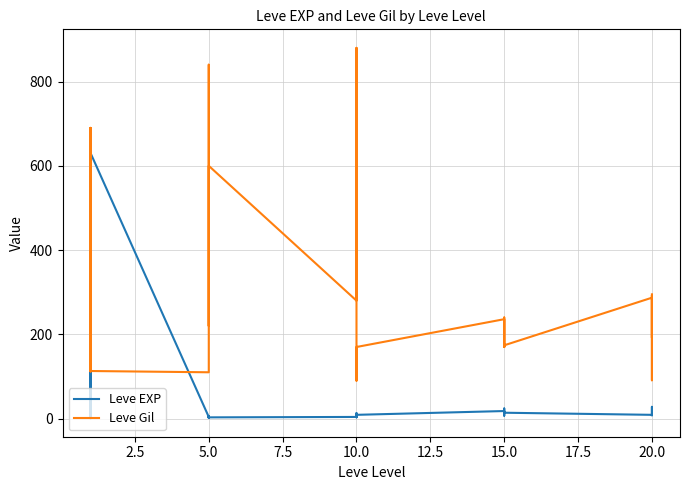

Which series has the largest total across all categories?

Leve Gil